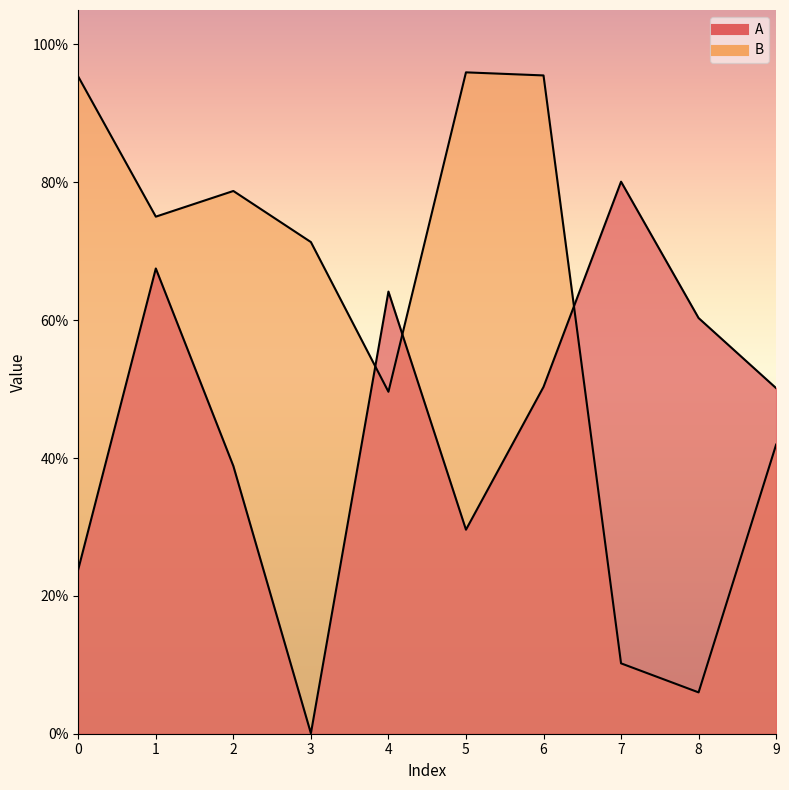

Which series has the largest total across all categories?

B